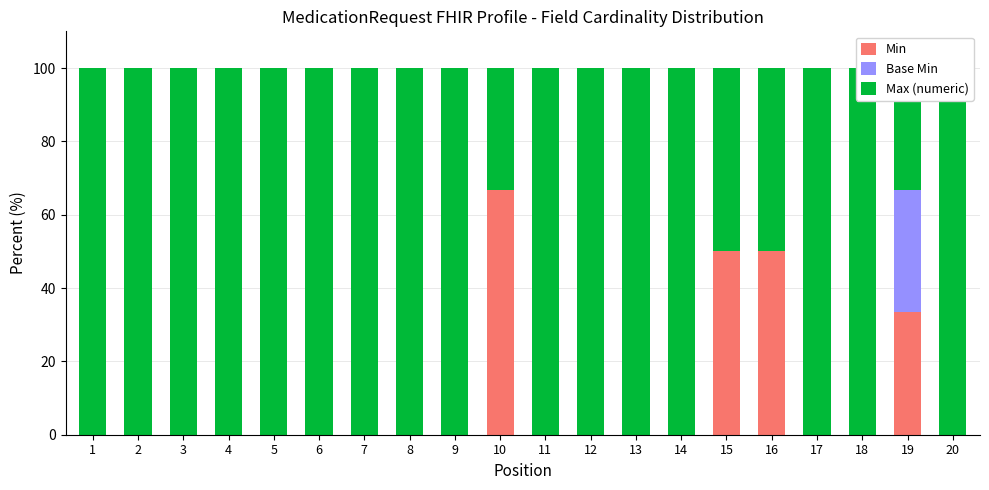

What is the average value of the Min series?

10.0